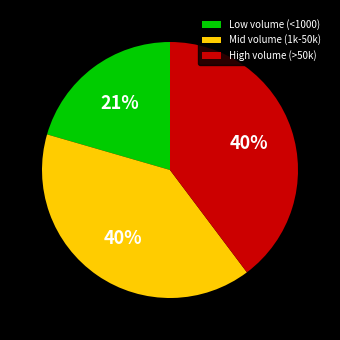

To the nearest percent, what is the difference between the largest and smallest slice percentages?

19%